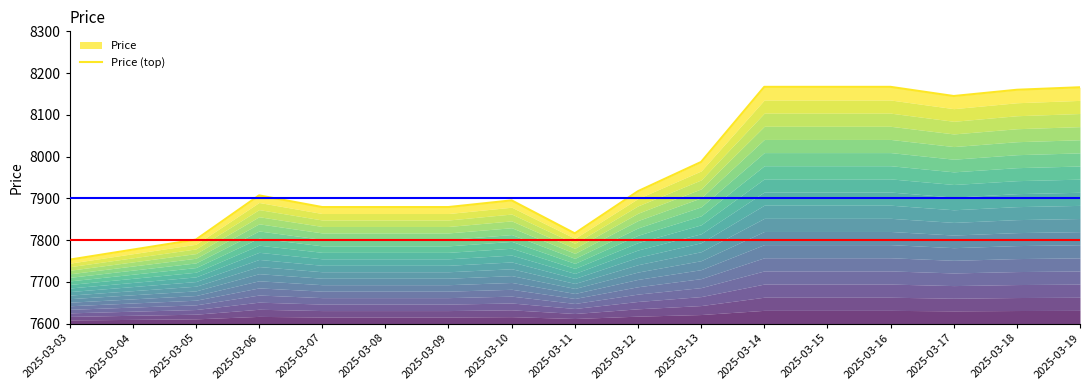

At which label is the value closest to 7960?

2025-03-13